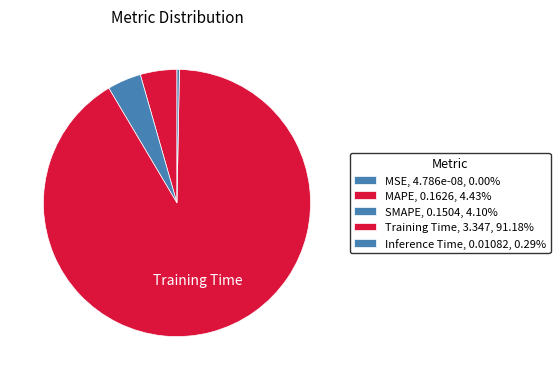

To the nearest percent, what is the difference between the largest and smallest slice percentages?

91%